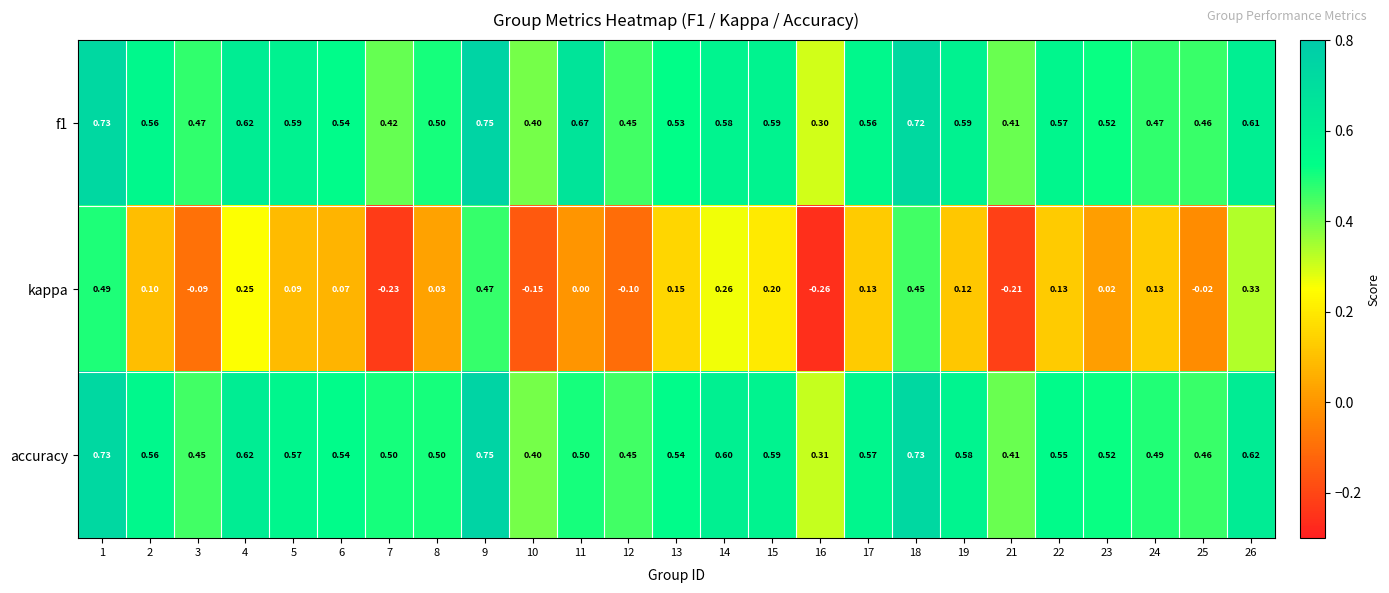

Between 2 and 21, which series saw the biggest shift?

kappa